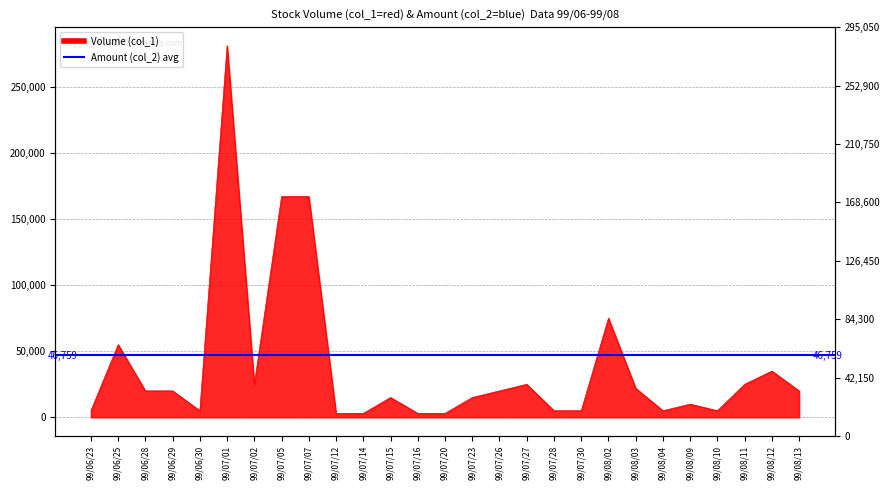

Rank the categories by value from highest to lowest.

99/07/01, 99/07/05, 99/07/07, 99/08/02, 99/06/25, 99/08/12, 99/07/02, 99/07/27, 99/08/11, 99/08/03, 99/06/28, 99/06/29, 99/07/26, 99/08/13, 99/07/15, 99/07/23, 99/08/09, 99/06/23, 99/06/30, 99/07/28, 99/07/30, 99/08/04, 99/08/10, 99/07/12, 99/07/14, 99/07/16, 99/07/20